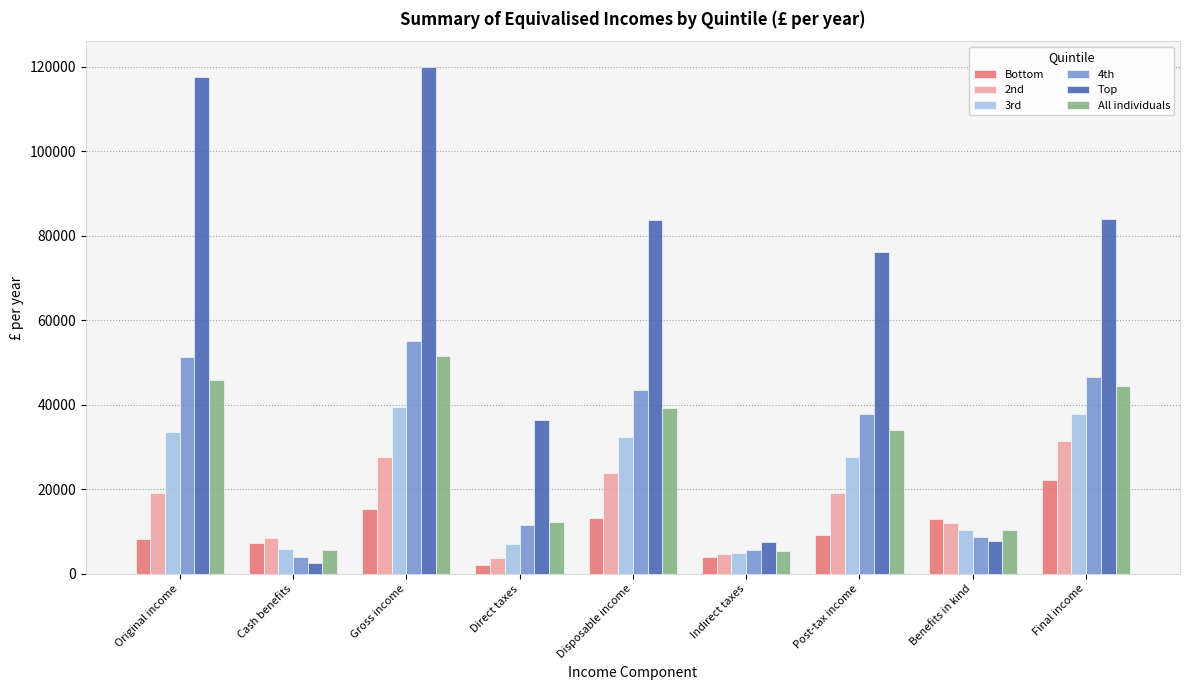

How many series are shown in this chart?

6